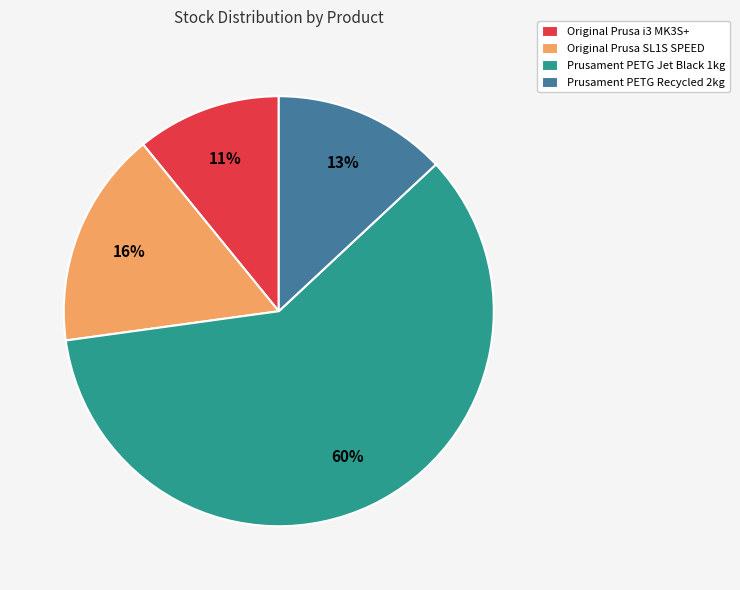

To the nearest percent, what percentage of the pie is Original Prusa SL1S SPEED?

16%